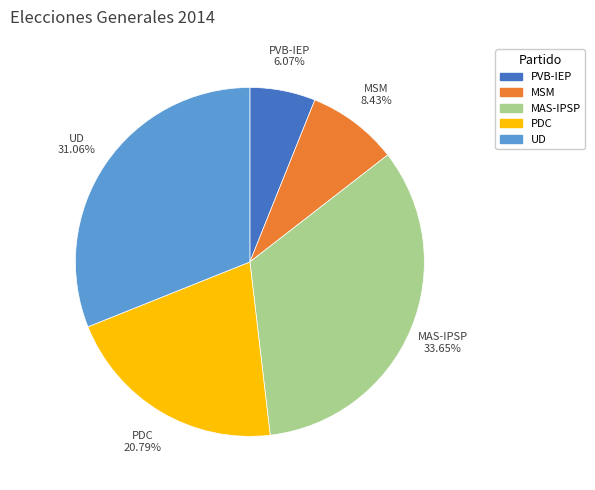

Is there any slice that represents more than half of the pie?

No